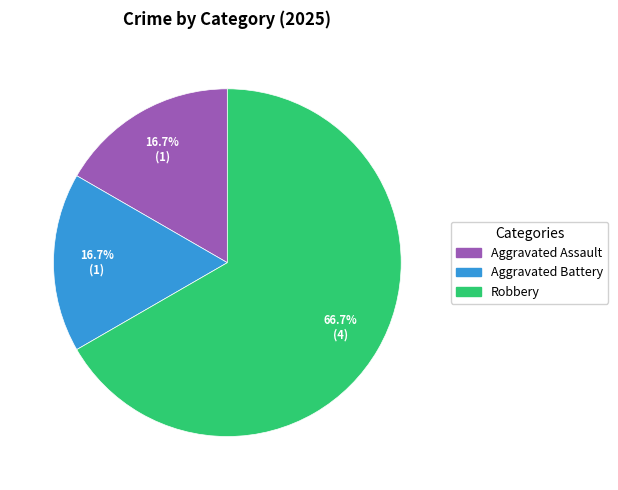

What percentage do Robbery and Aggravated Assault together represent?

83.3%